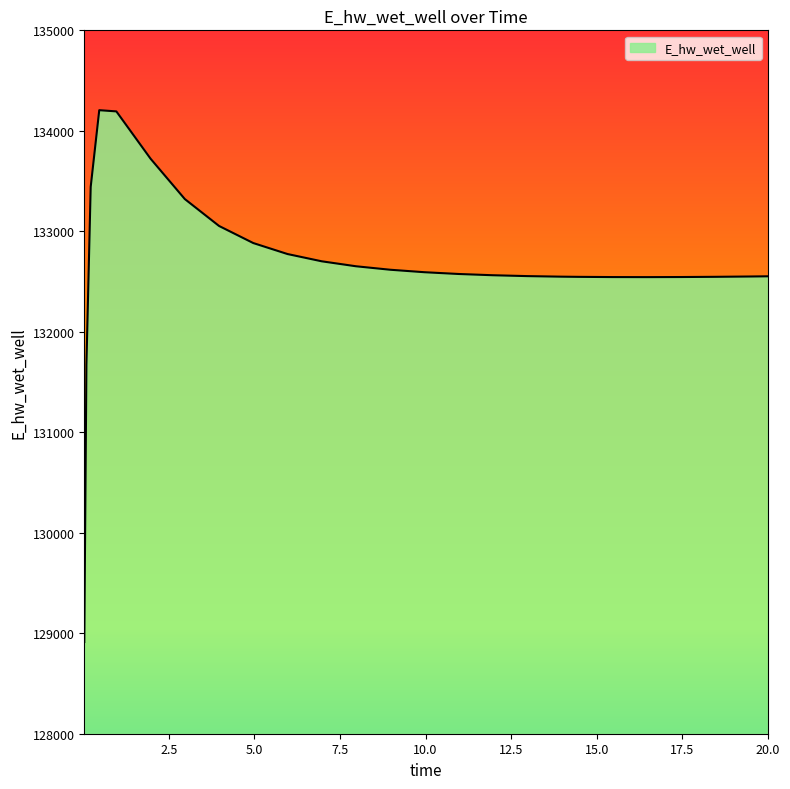

How many lines are shown in the chart?

1